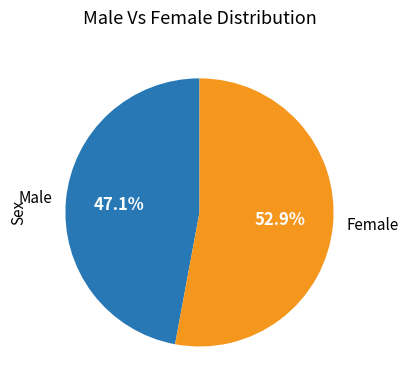

Is the sum of Male and Female greater than half?

Yes